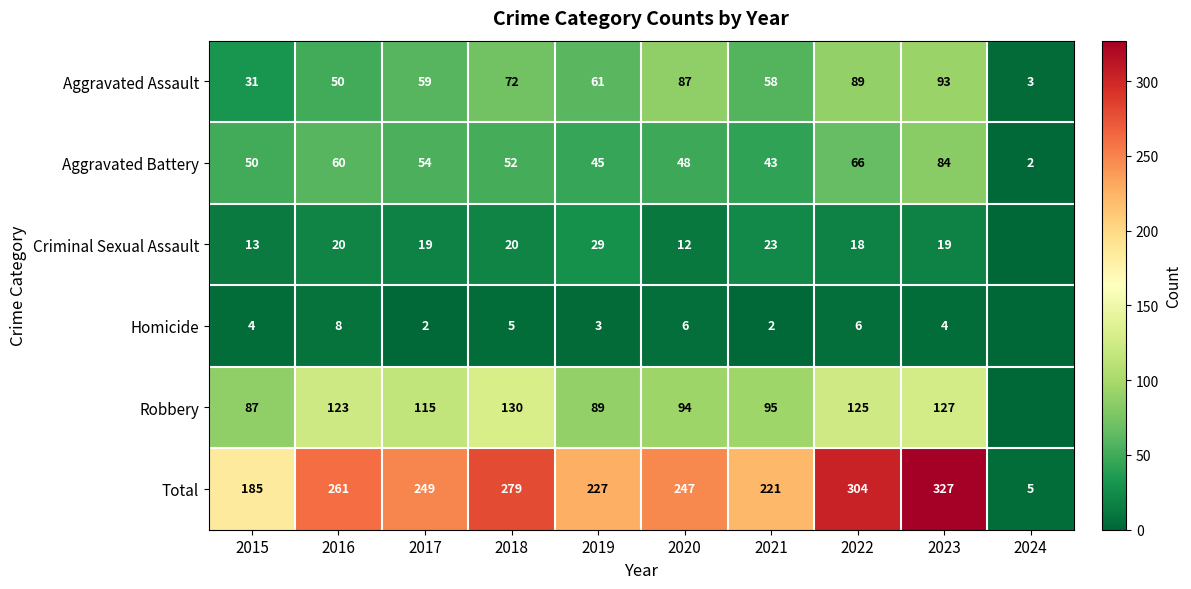

What is the spread (max minus min) of values at 2021?

219